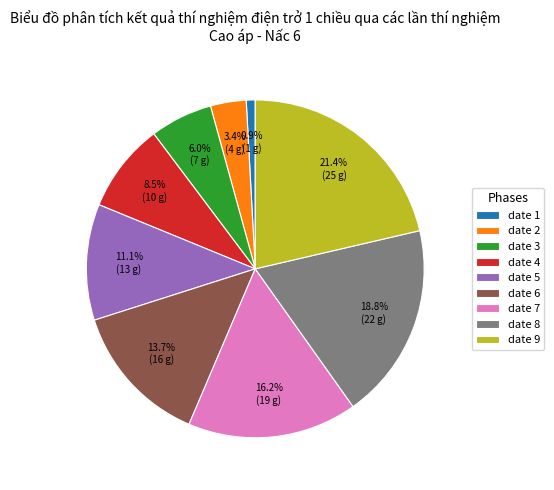

Rank the categories by value from lowest to highest.

date 1, date 2, date 3, date 4, date 5, date 6, date 7, date 8, date 9